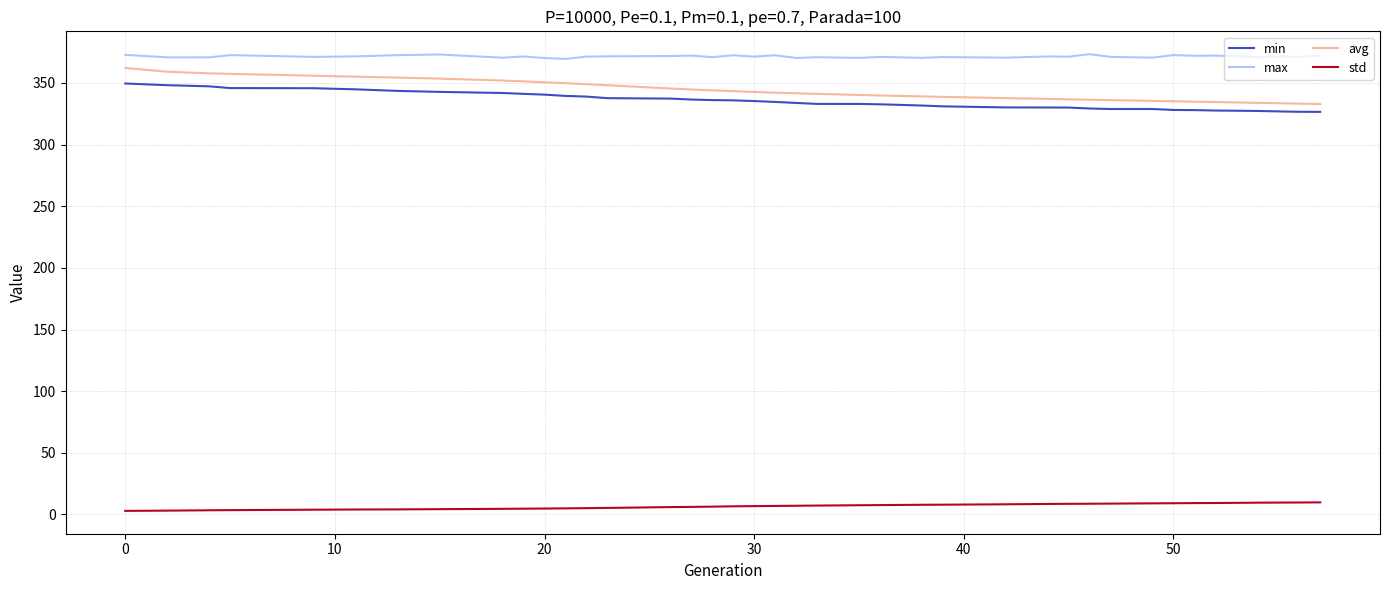

Which series has the largest total across all categories?

max